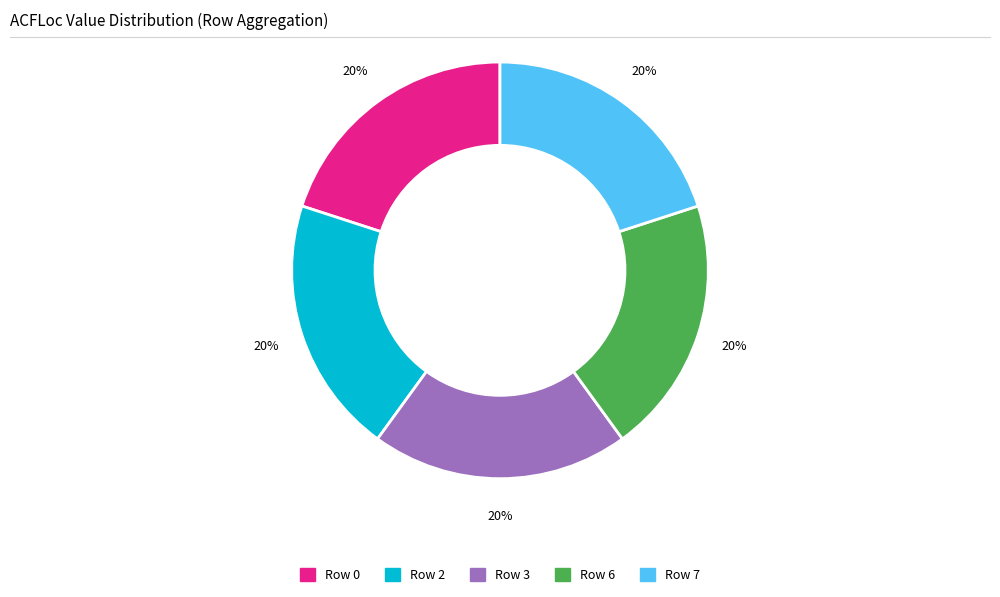

To the nearest percent, what is the average slice percentage?

20%